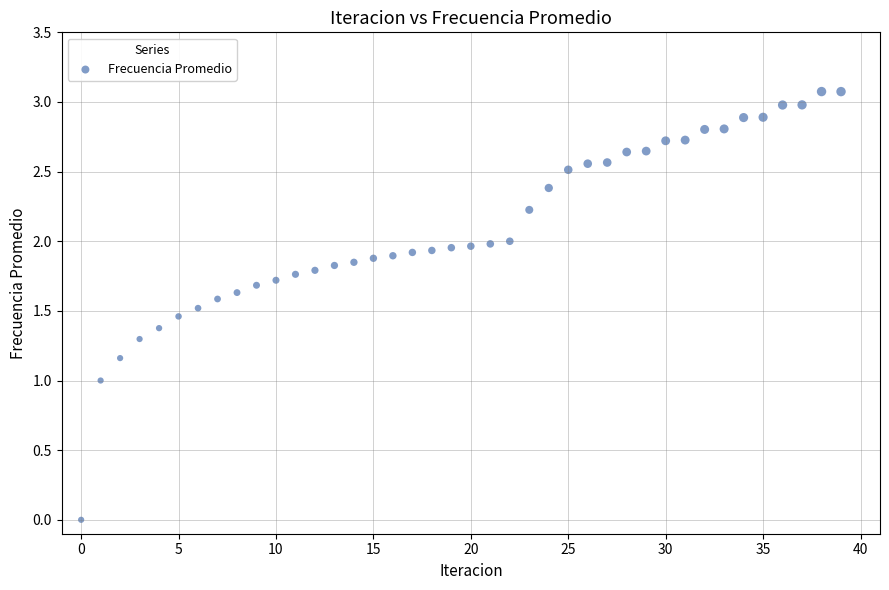

What is the range of Y values (max minus min)?

3.1